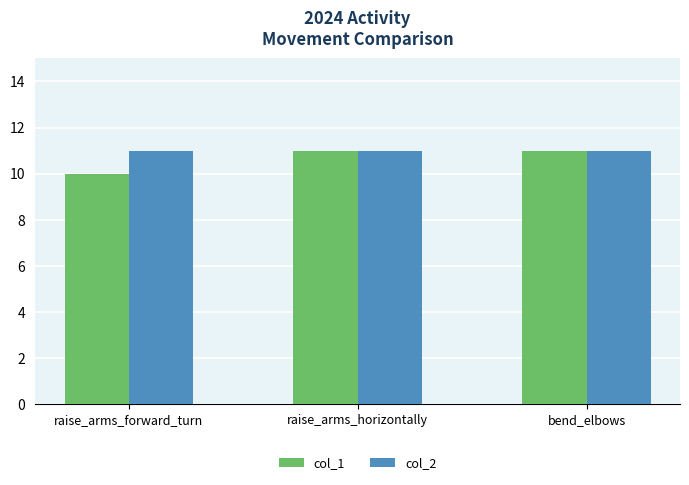

What value does the col_1 series have at raise_arms_forward_turn?

10